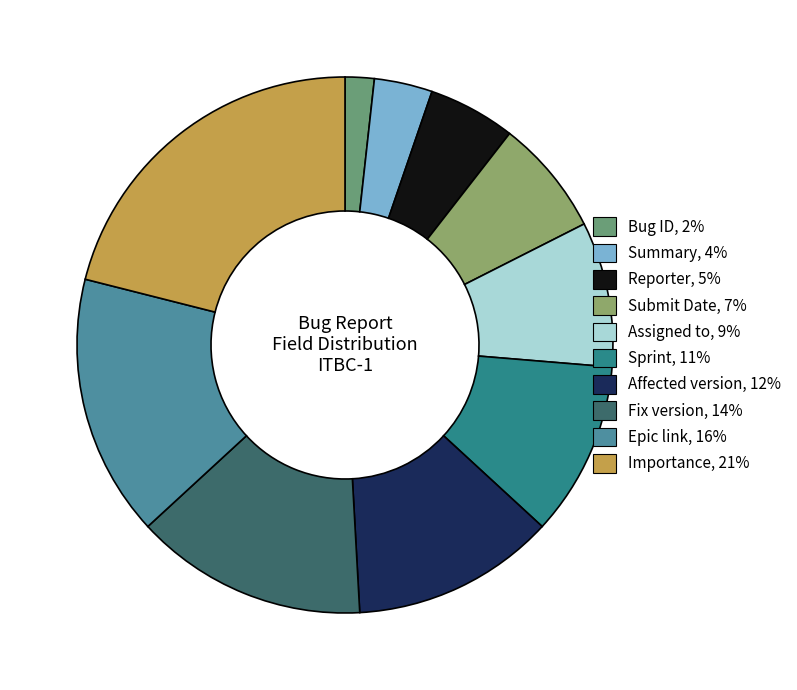

How much of the chart is everything except Epic link?

84.2%